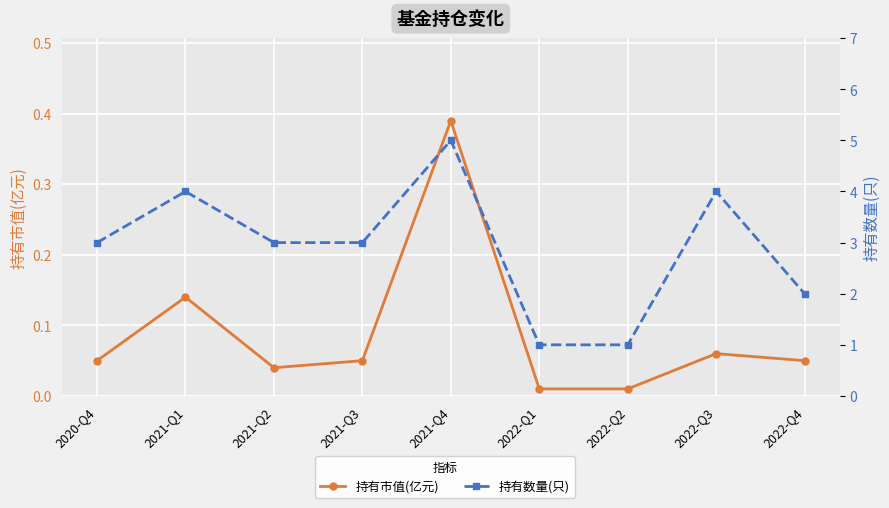

Which label corresponds to the largest value in the chart?

2021-Q4